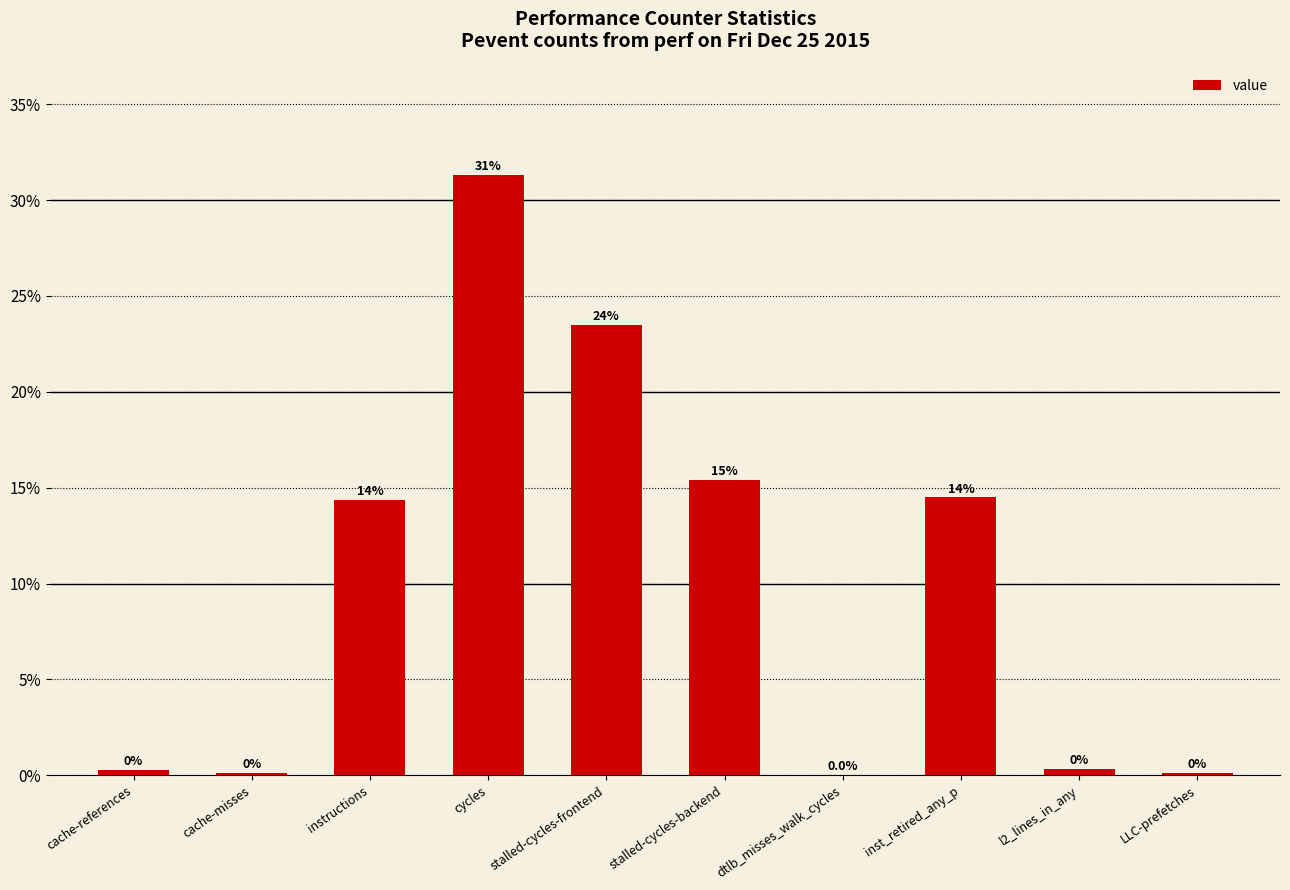

Reading right to left, list all the values displayed in this chart.

LLC-prefetches=0.0	l2_lines_in_any=0.0	inst_retired_any_p=0.1	dtlb_misses_walk_cycles=0.0	stalled-cycles-backend=0.2	stalled-cycles-frontend=0.2	cycles=0.3	instructions=0.1	cache-misses=0.0	cache-references=0.0